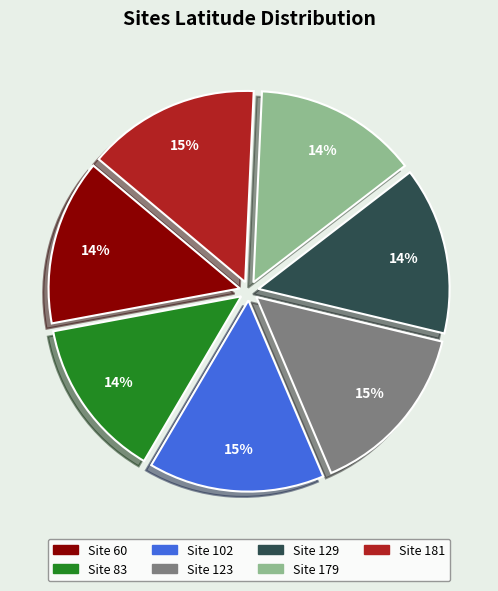

Is there any slice that represents more than half of the pie?

No